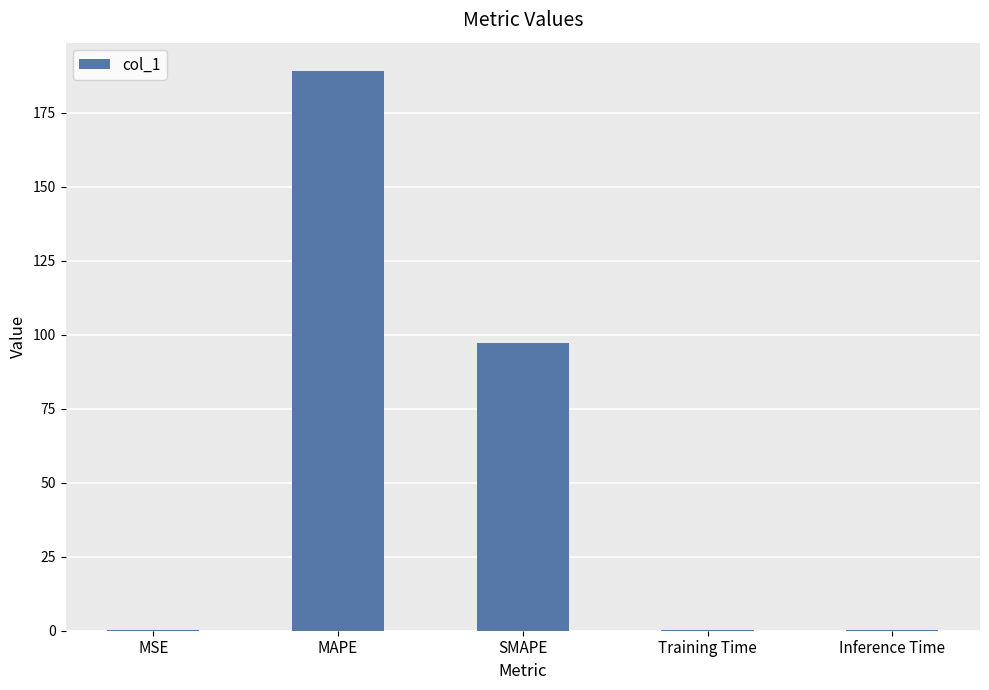

Are the bars horizontal?

No